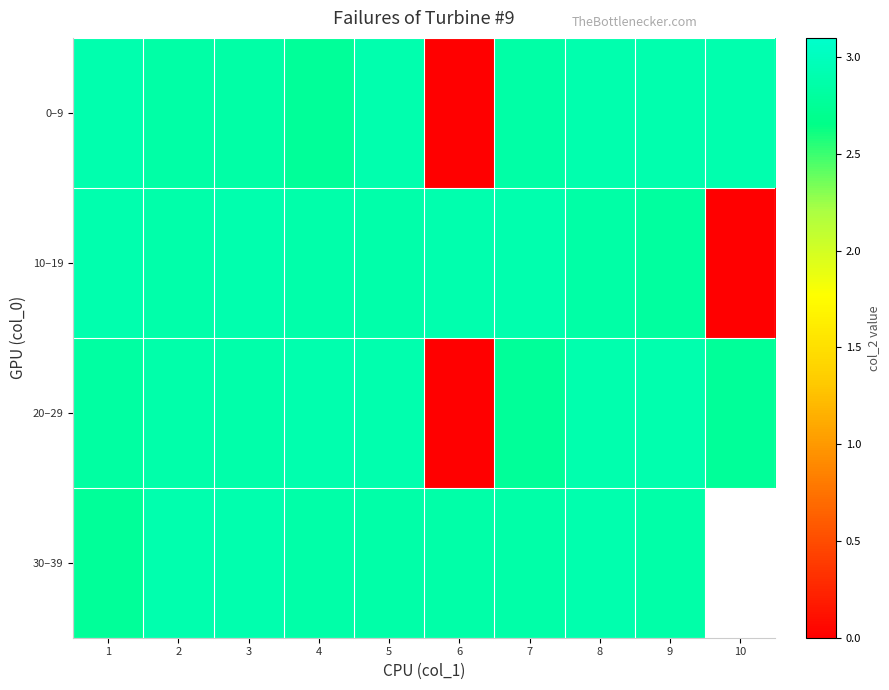

The value of 20–29 at 3 is 4.3. True or false?

False